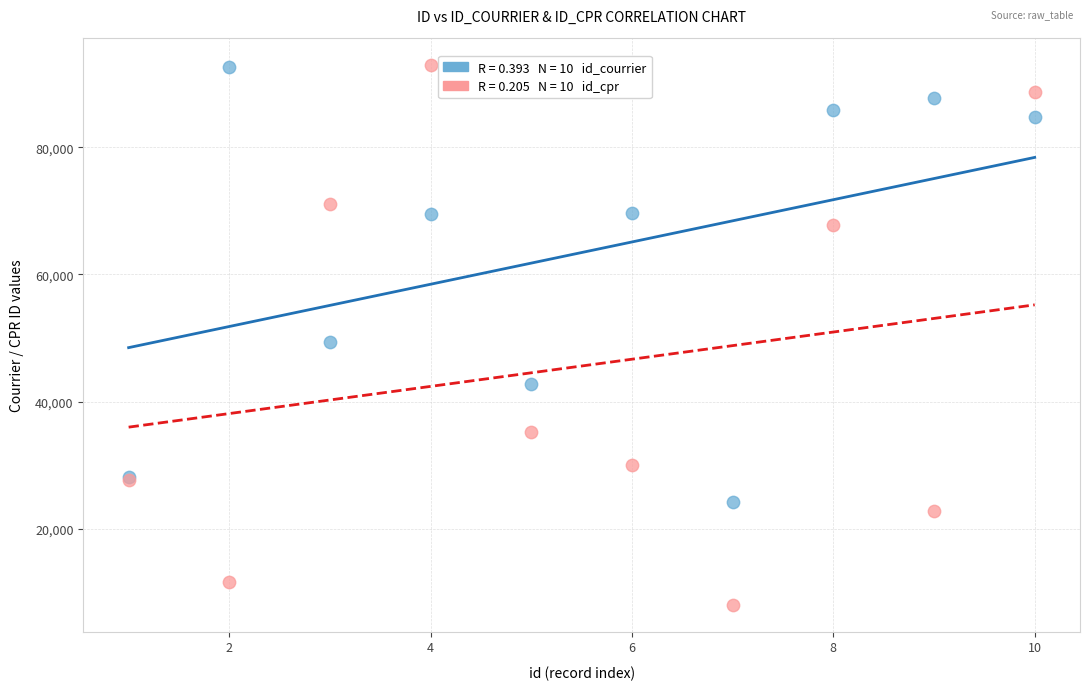

Across all series, what Y value is closest to 50527?

49379